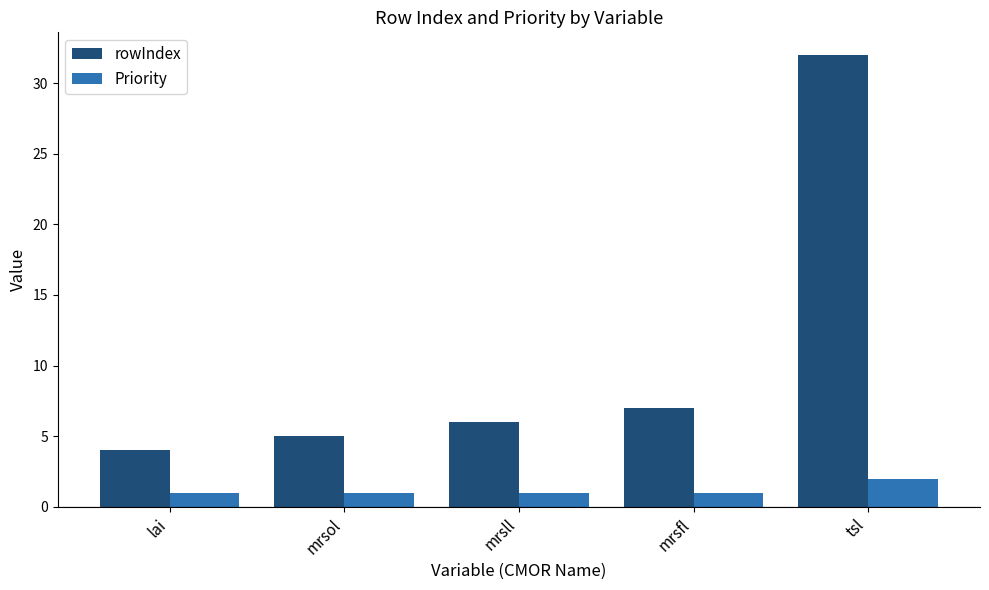

What is the sum of the rowIndex values at tsl and lai?

36